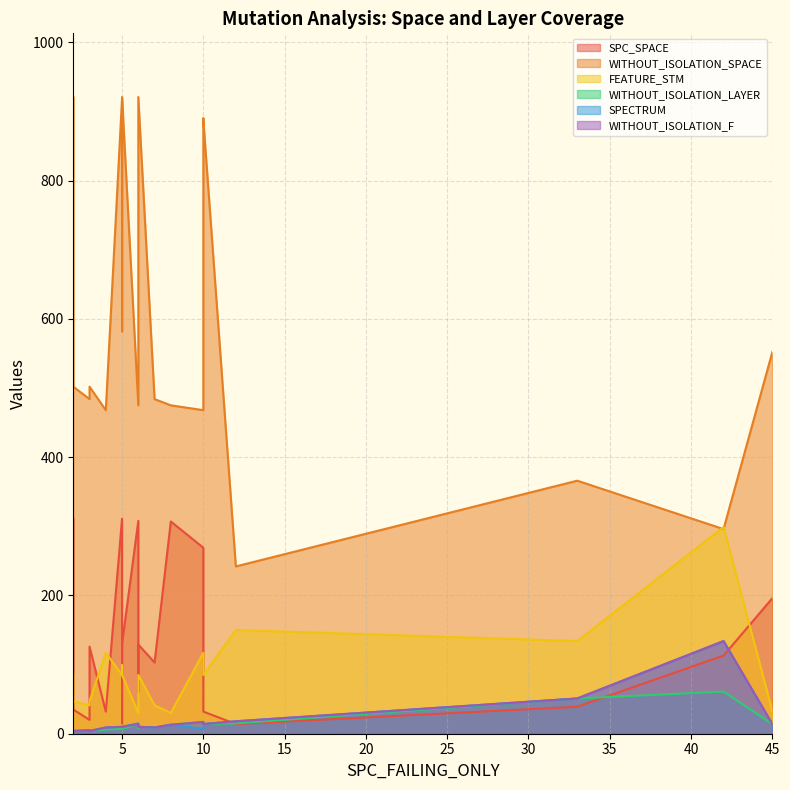

What is the lowest value of the WITHOUT_ISOLATION_F series?

3